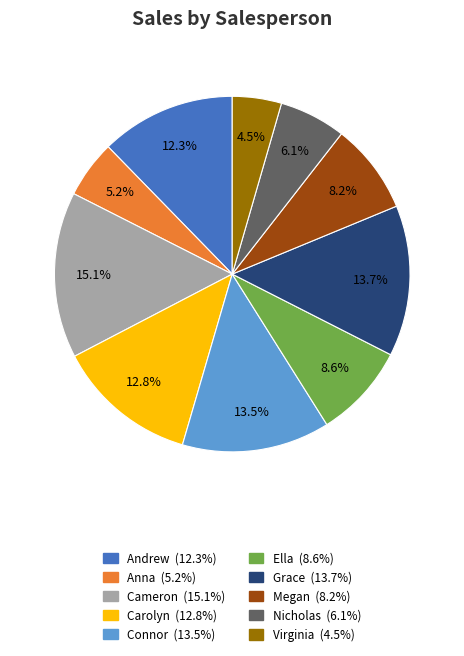

To the nearest percent, what is the difference between the largest and smallest slice percentages?

11%